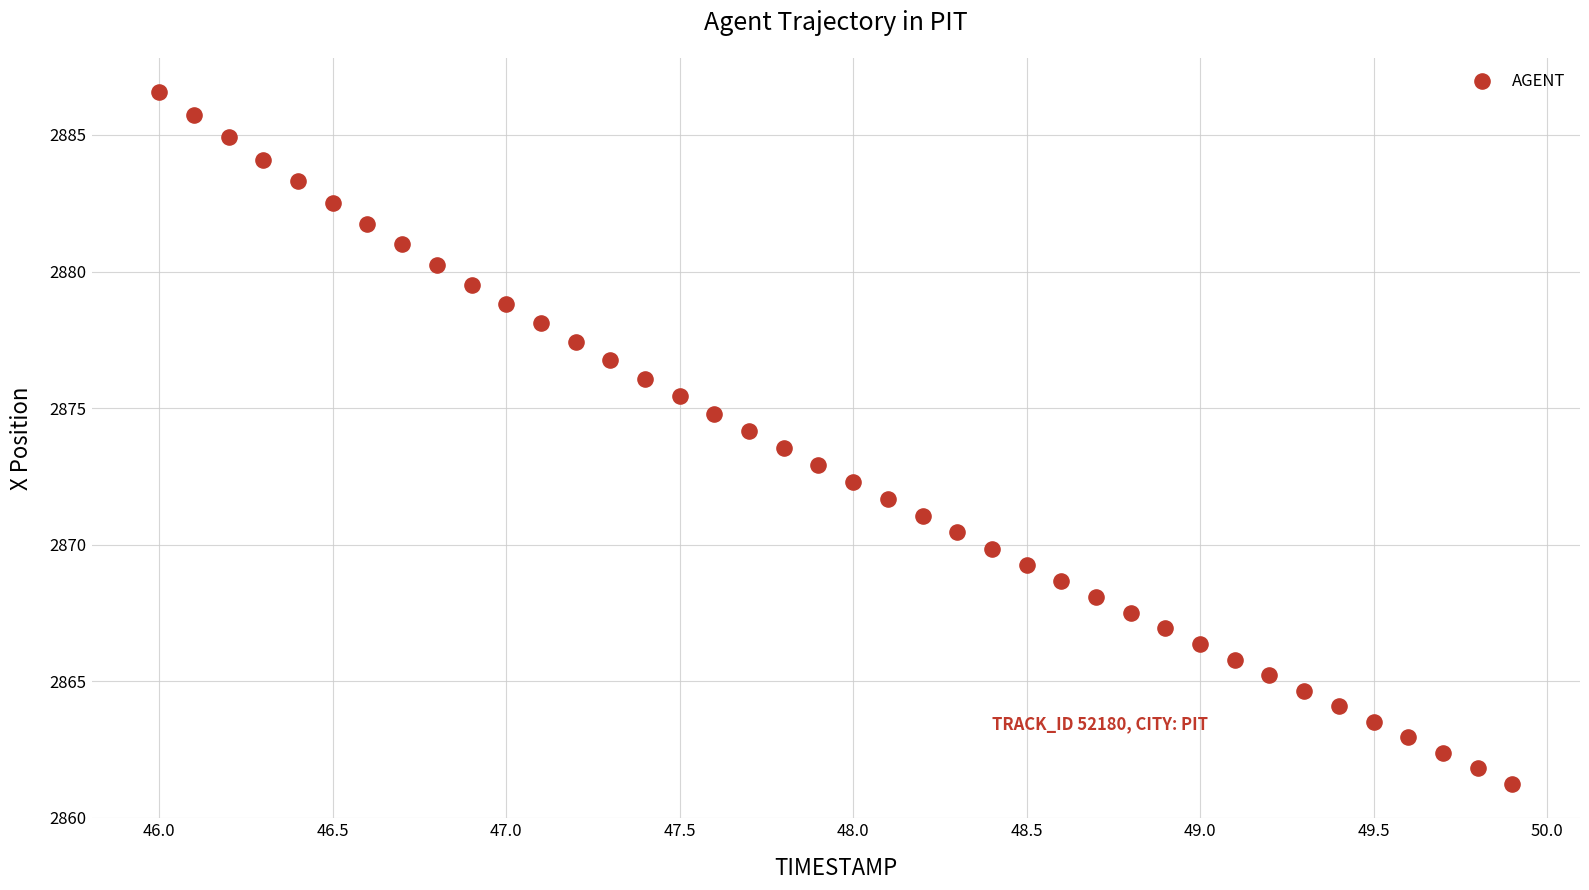

What is the range of Y values (max minus min)?

25.3